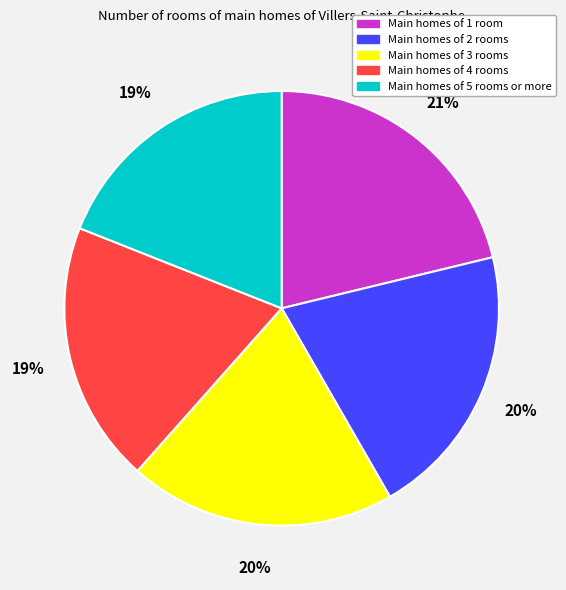

To the nearest percent, what is the average slice percentage?

20%